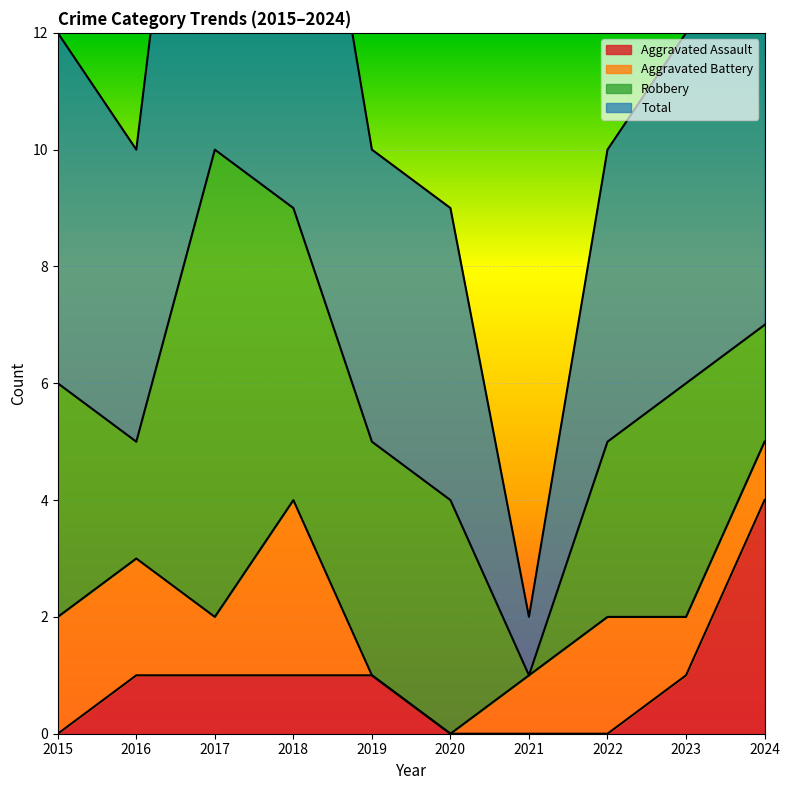

The Aggravated Assault series shows 1 at 2017. True or false?

True